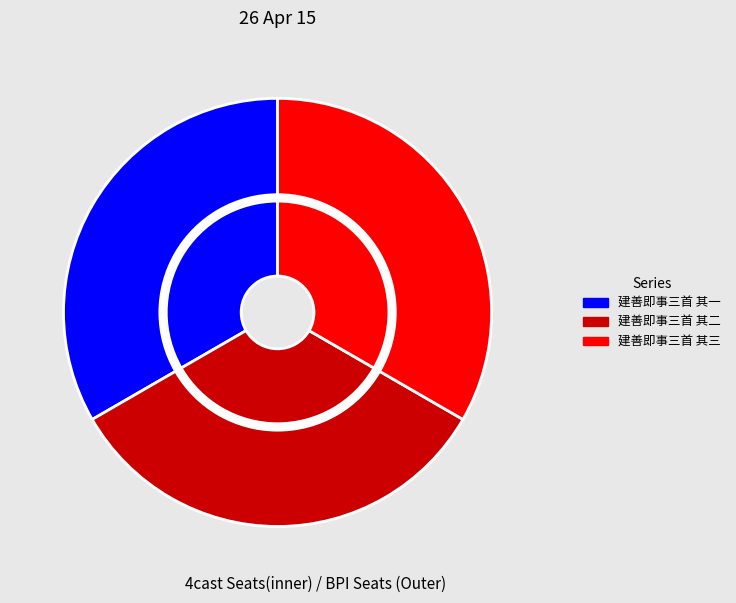

How many slices are in this pie chart?

3